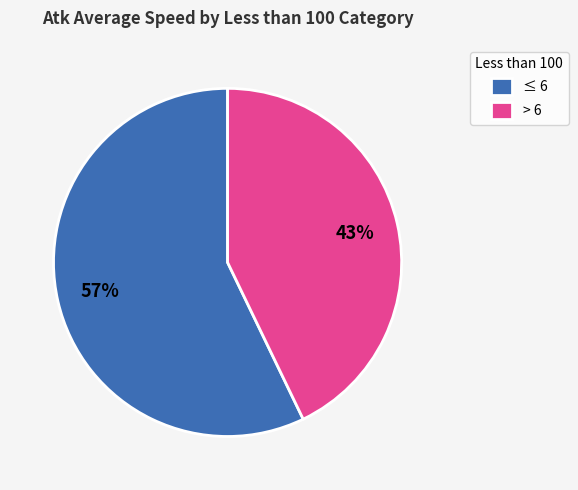

Rank the categories by value from lowest to highest.

> 6, ≤ 6